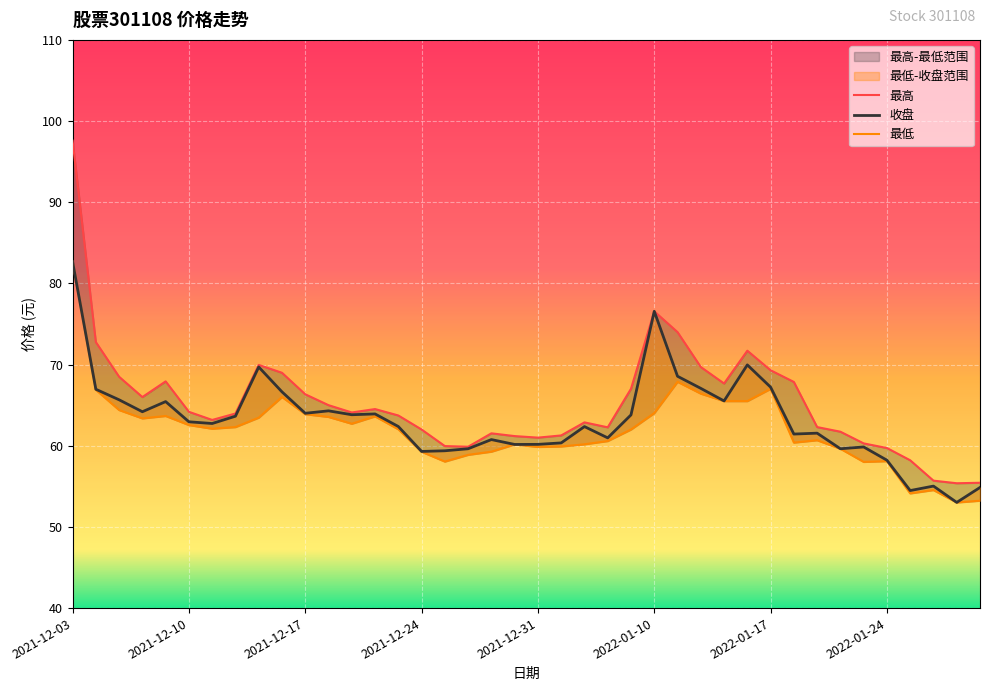

Which has a higher value, 2021-12-10 or 2022-01-25?

2021-12-10